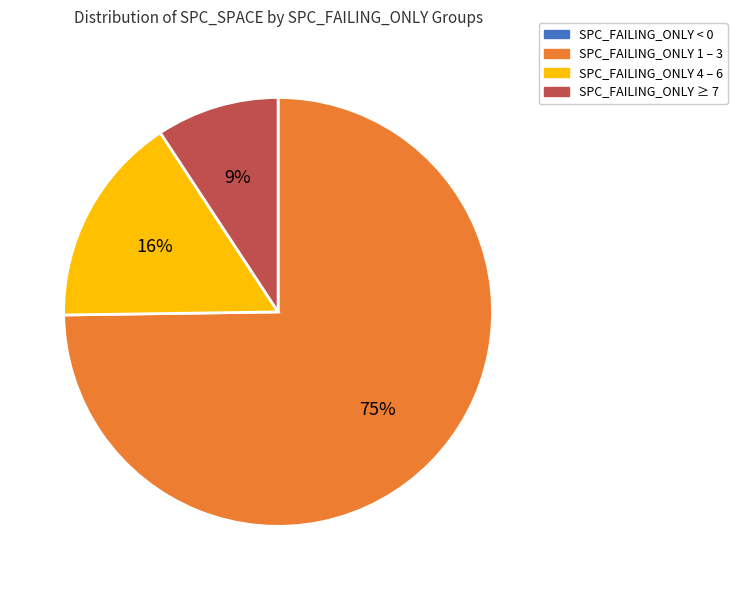

Which slice represents more than half of the pie?

SPC_FAILING_ONLY 1 – 3